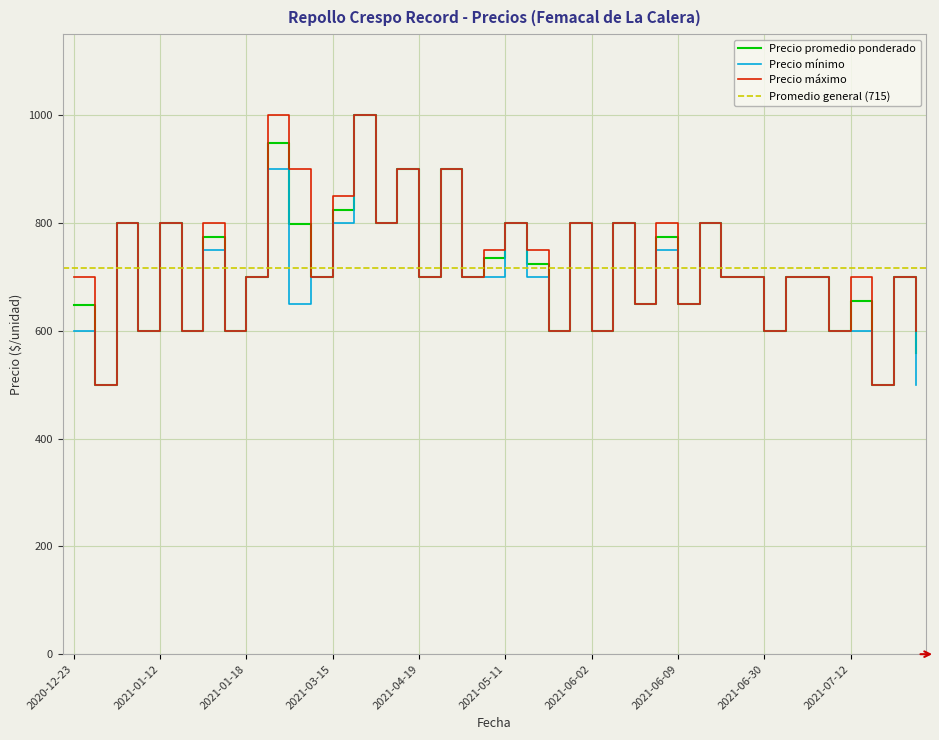

What is the minimum value for Precio máximo?

500